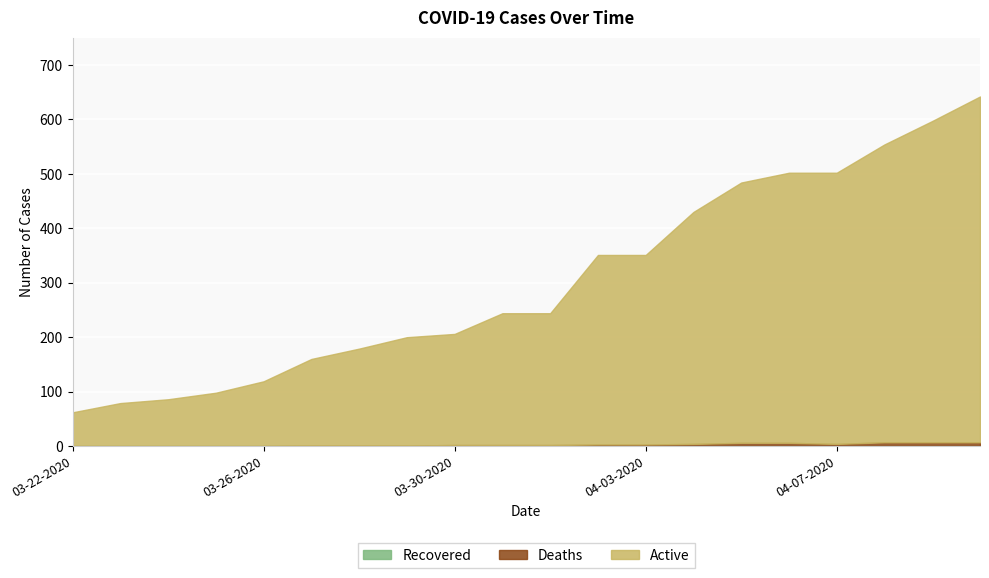

True or false: Active and Deaths intersect in this chart.

False